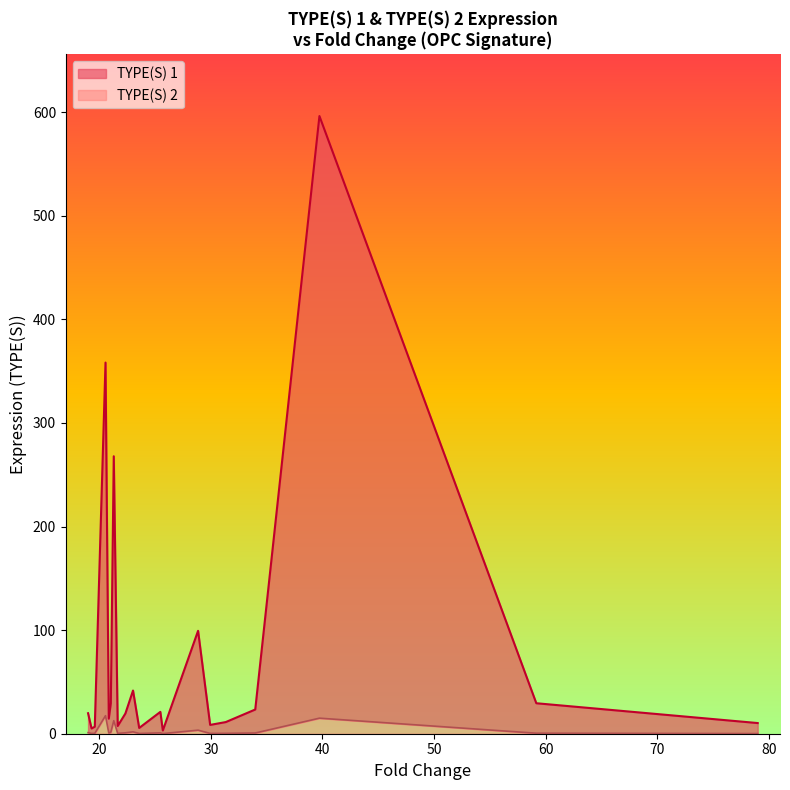

At which category is the sum across all series the highest?

39.733